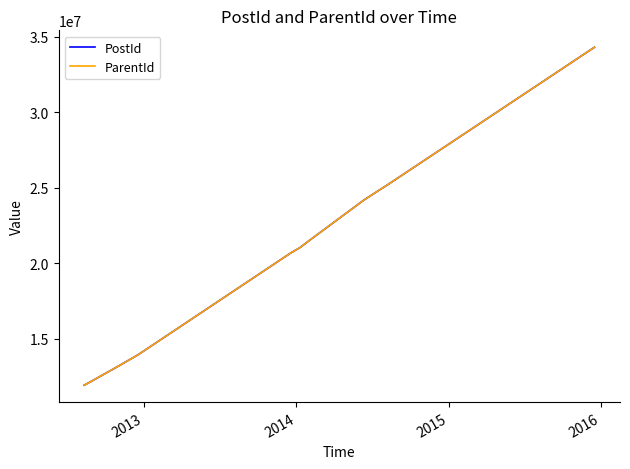

How many values in the ParentId series are below 21017937?

5